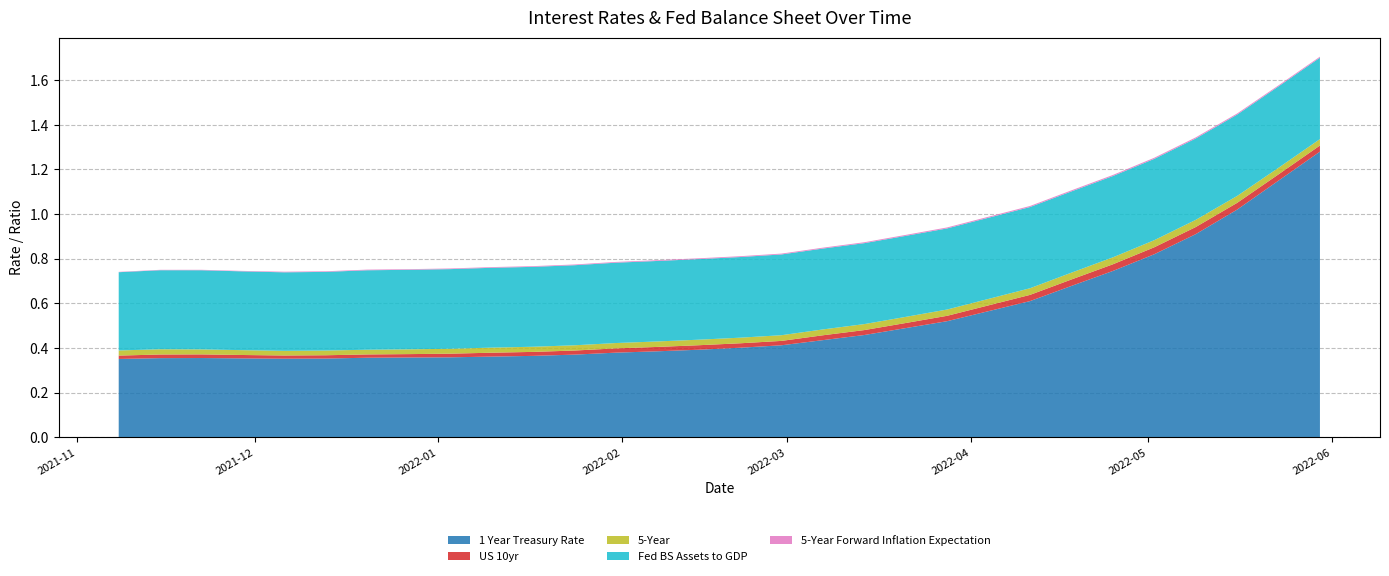

Reading right to left, list all the values displayed in this chart.

1 Year Treasury Rate: 1.3	1.1	1.0	0.9	0.8	0.7	0.7	0.6	0.6	0.5	0.5	0.5	0.4	0.4	0.4	0.4	0.4	0.4	0.4	0.4	0.4	0.4	0.4	0.4	0.4	0.4	0.4	0.4	0.4	0.4
US 10yr: 0.0	0.0	0.0	0.0	0.0	0.0	0.0	0.0	0.0	0.0	0.0	0.0	0.0	0.0	0.0	0.0	0.0	0.0	0.0	0.0	0.0	0.0	0.0	0.0	0.0	0.0	0.0	0.0	0.0	0.0
5-Year: 0.0	0.0	0.0	0.0	0.0	0.0	0.0	0.0	0.0	0.0	0.0	0.0	0.0	0.0	0.0	0.0	0.0	0.0	0.0	0.0	0.0	0.0	0.0	0.0	0.0	0.0	0.0	0.0	0.0	0.0
Fed BS Assets to GDP: 0.4	0.4	0.4	0.4	0.4	0.4	0.4	0.4	0.4	0.4	0.4	0.4	0.4	0.4	0.4	0.4	0.4	0.4	0.4	0.4	0.4	0.4	0.4	0.4	0.4	0.4	0.4	0.4	0.4	0.4
5-Year Forward Inflation Expectation: 0.0	0.0	0.0	0.0	0.0	0.0	0.0	0.0	0.0	0.0	0.0	0.0	0.0	0.0	0.0	0.0	0.0	0.0	0.0	0.0	0.0	0.0	0.0	0.0	0.0	0.0	0.0	0.0	0.0	0.0